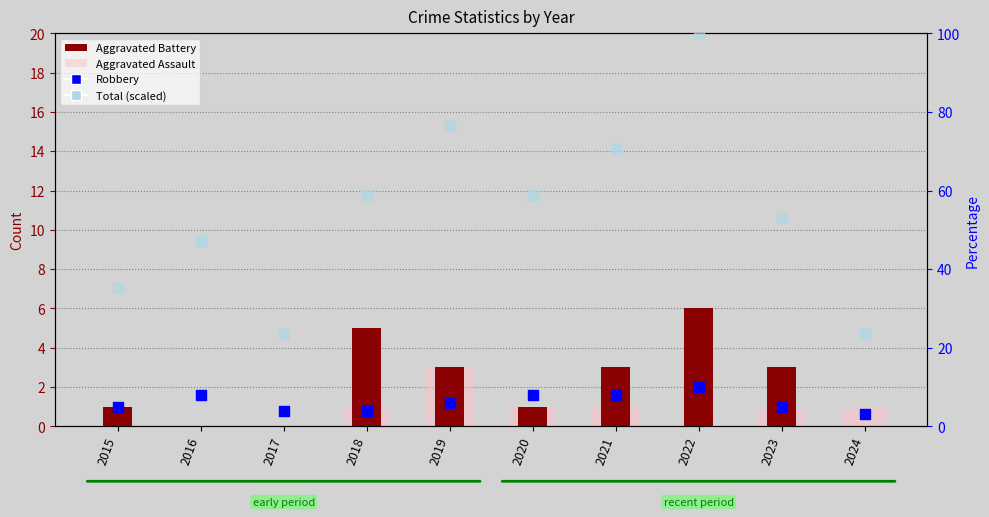

Which series contains the lowest Y value?

Aggravated Battery